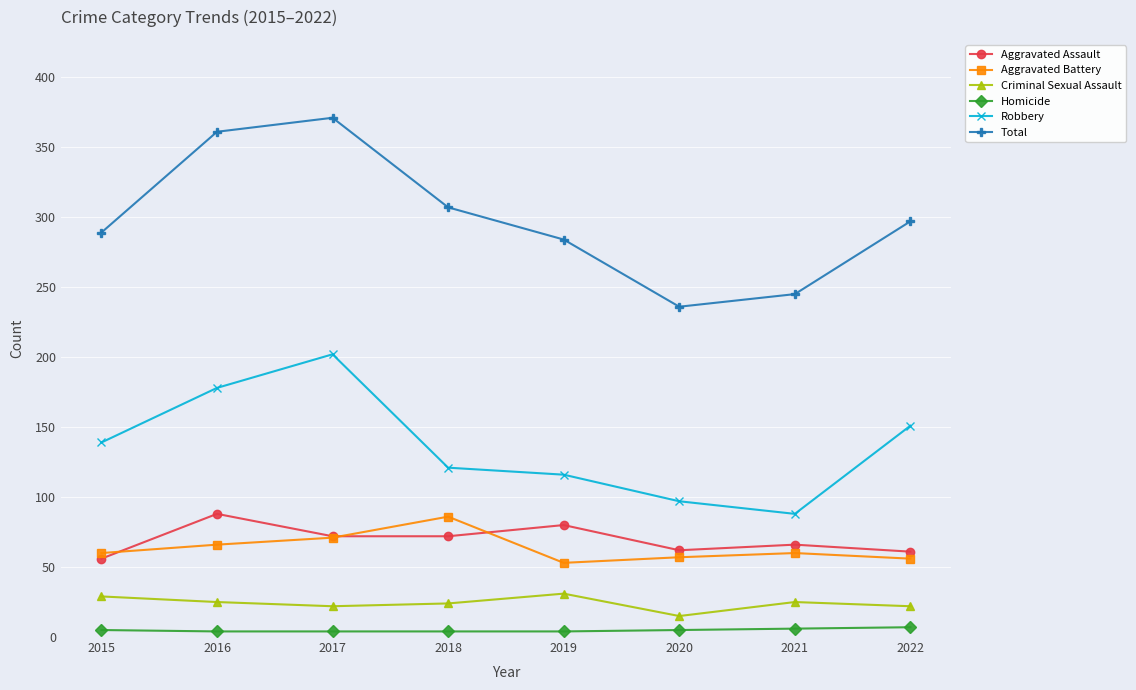

How many series are shown in this chart?

6